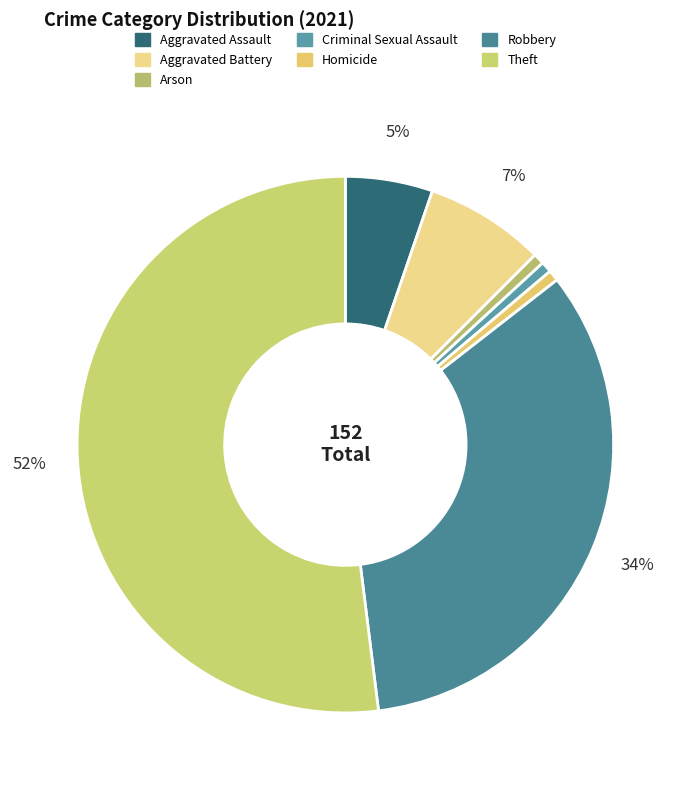

Count the number of slices in the pie.

7